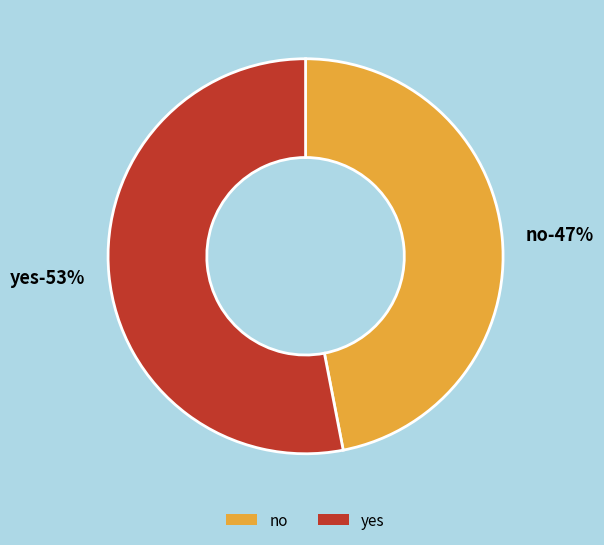

To the nearest percent, what is the difference between the largest and smallest slice percentages?

6%